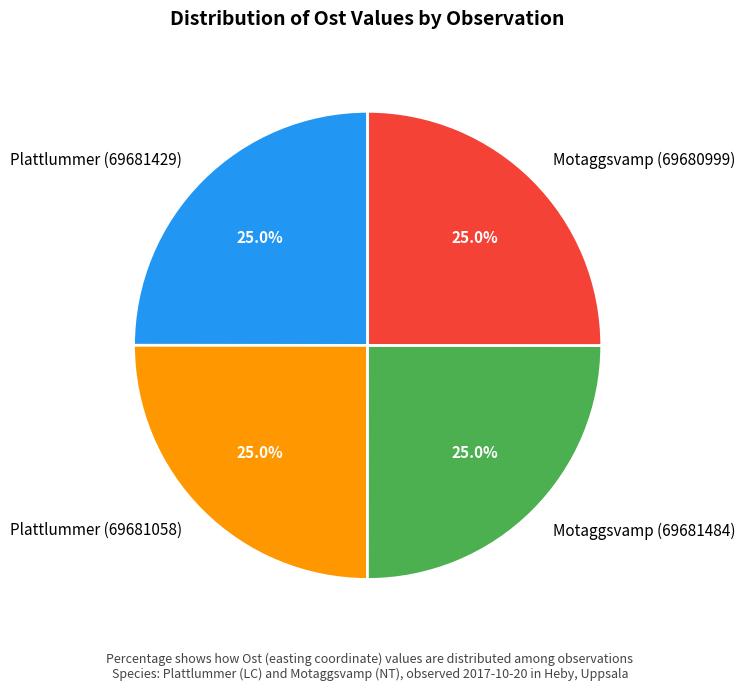

Is it true that Plattlummer (69681058) is 25% of the pie?

True